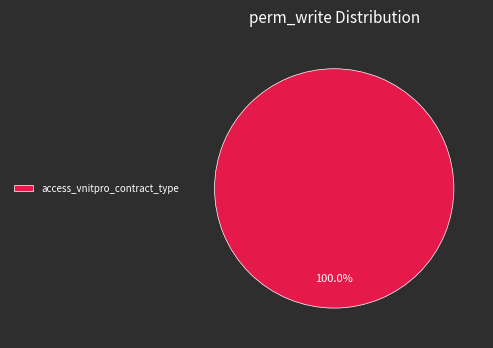

Is access_vnitpro_contract_type the majority of the pie?

Yes